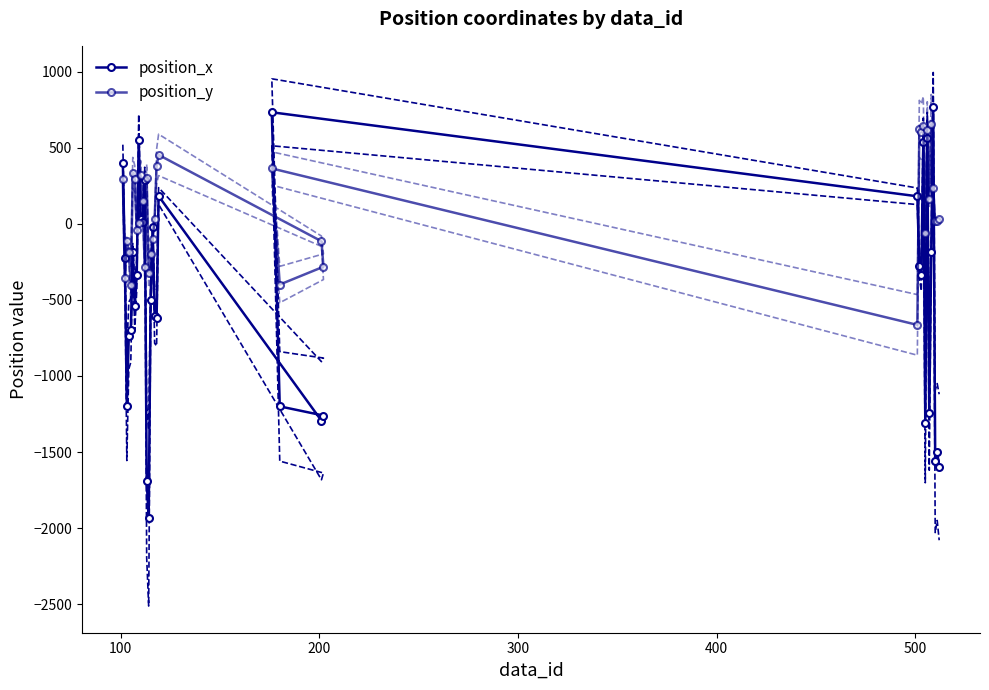

How many times do position_x and position_y cross each other?

11